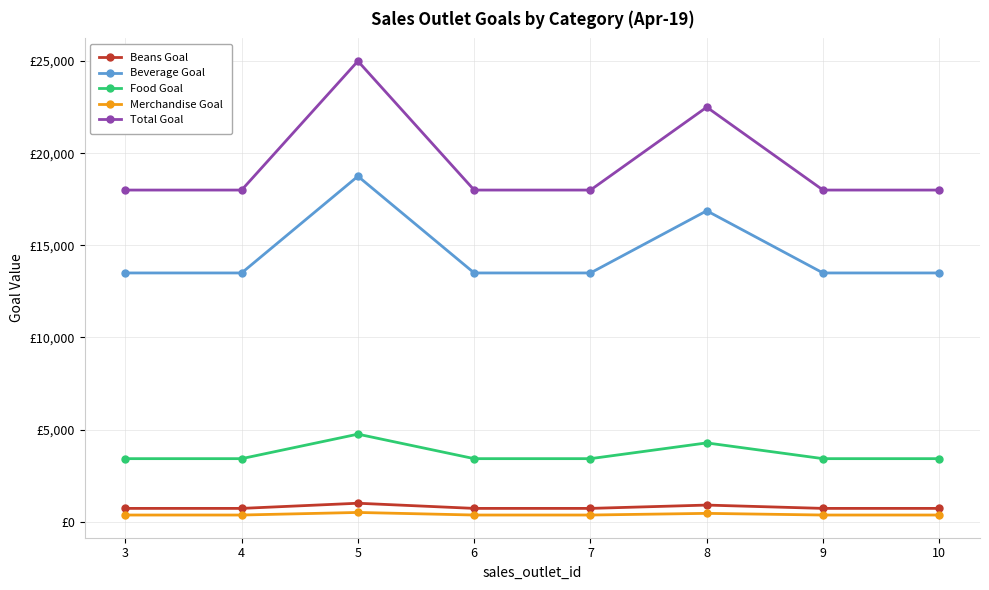

What is the difference between the maximum and second lowest values in the Total Goal series?

7000